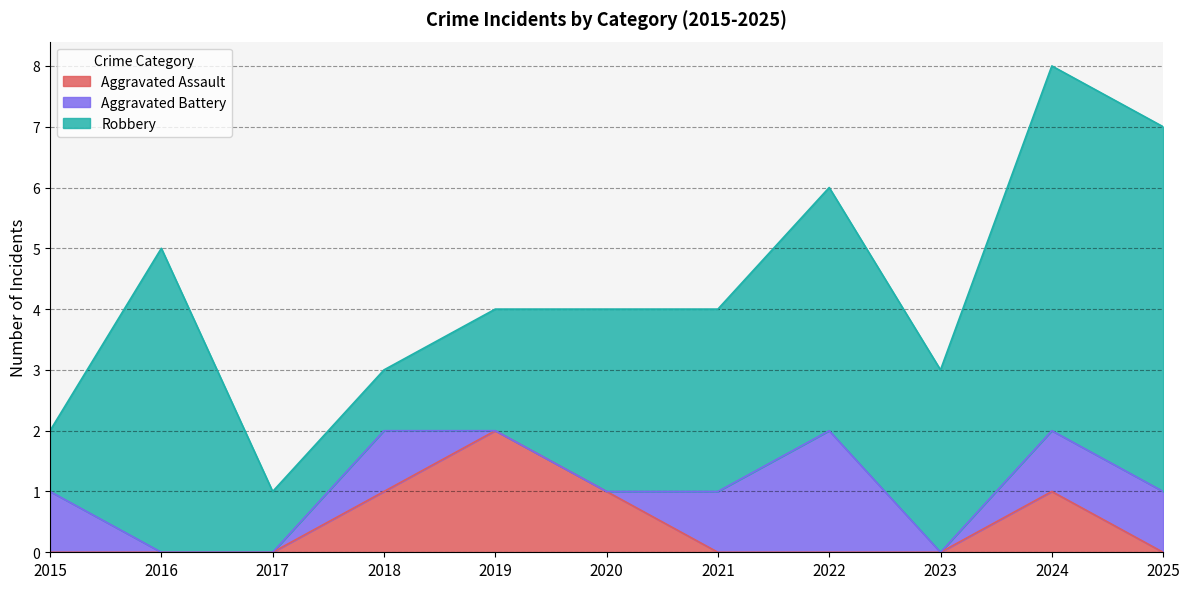

Is the value of Aggravated Assault at 2017 greater than the value of Aggravated Battery at 2024?

No